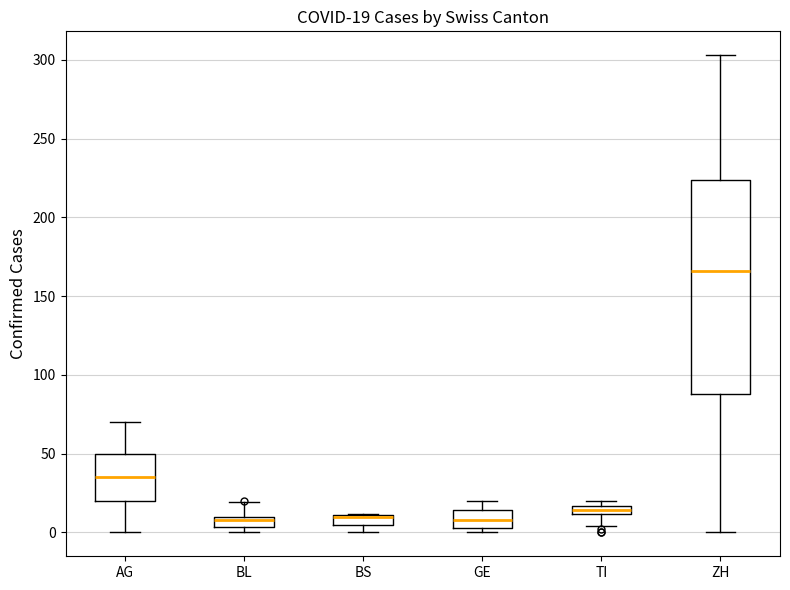

Comparing the boxes themselves (not the whiskers), which one is the tallest?

ZH